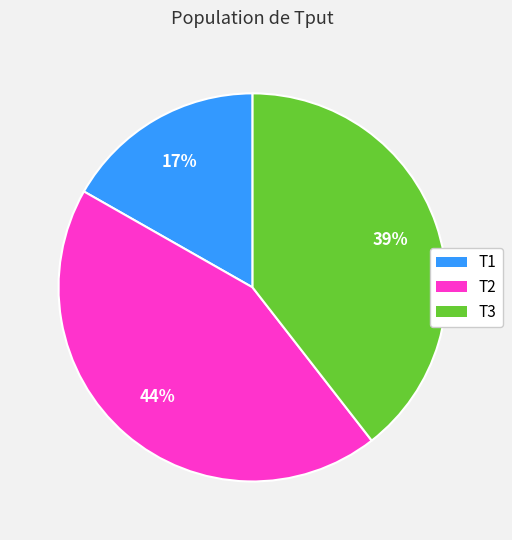

Count the number of slices in the pie.

3